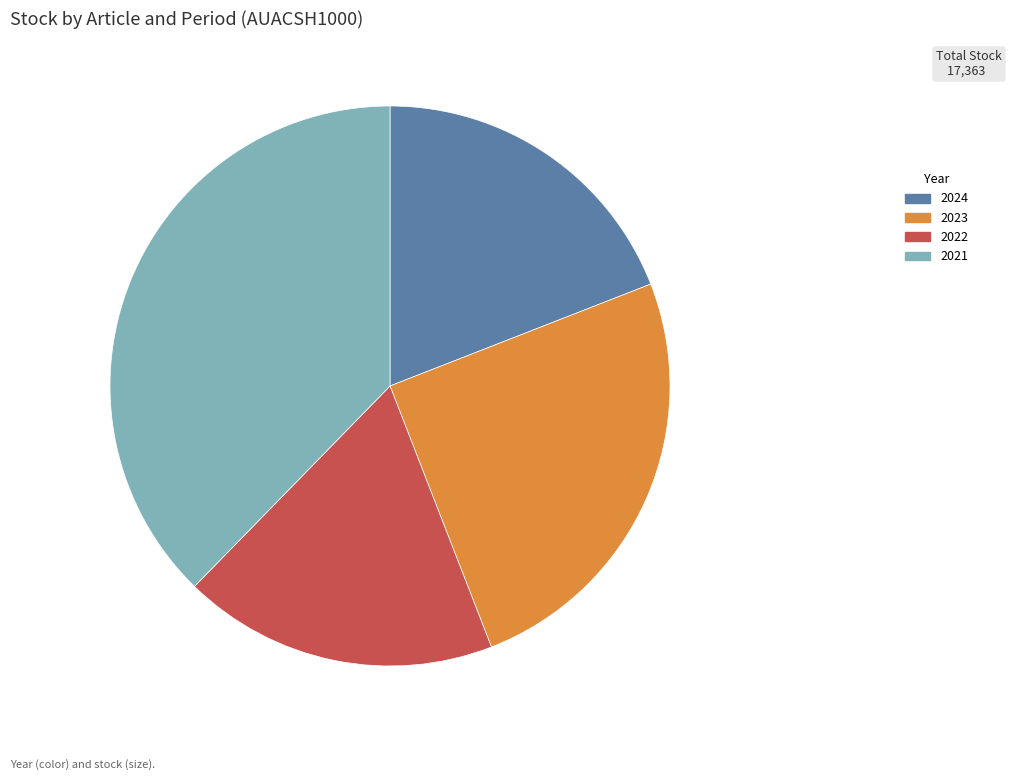

Is 2021 the majority of the pie?

No